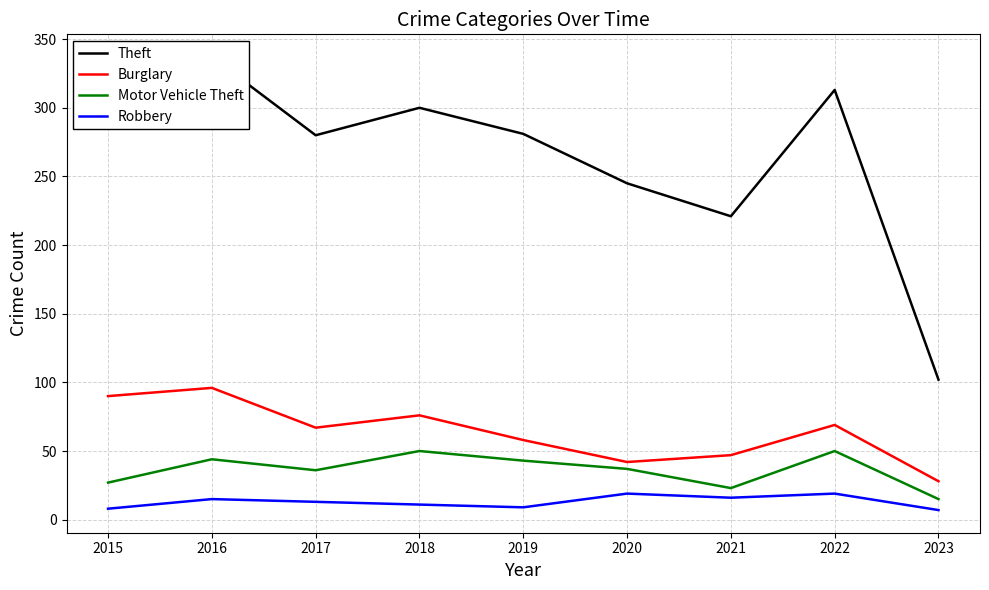

What is the total value across all series at 2016?

492